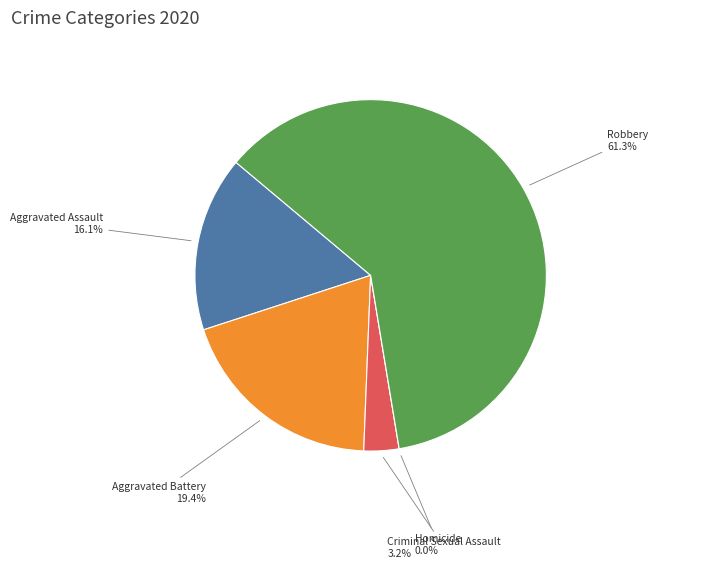

Which category has the smallest portion of the pie?

Homicide